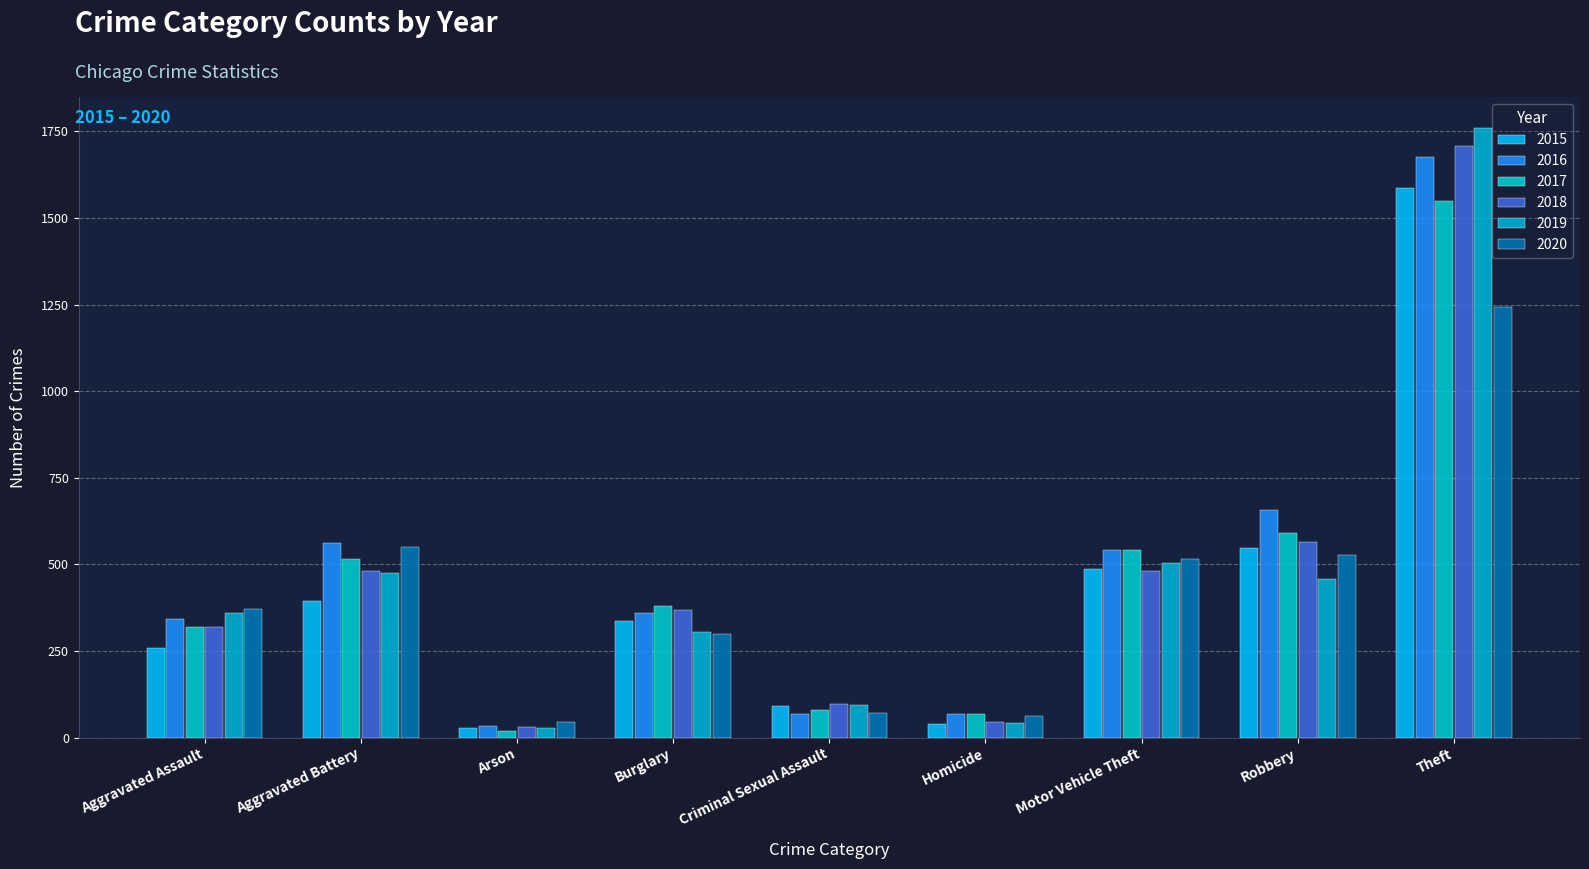

How many groups of bars are there?

9